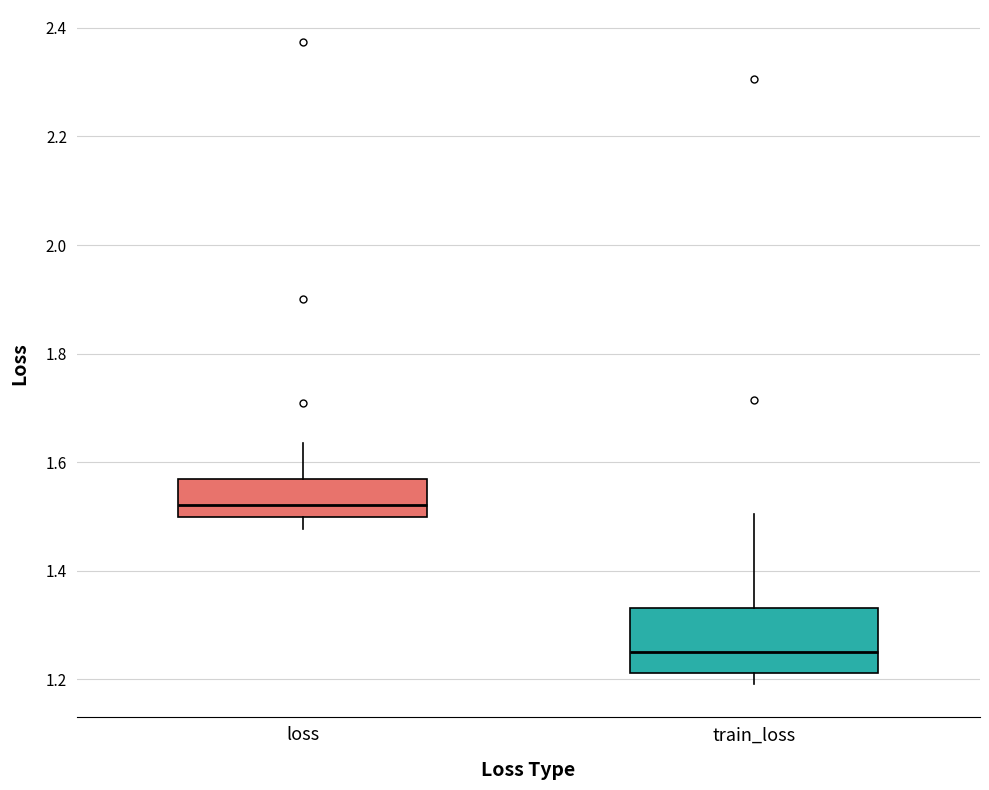

Where does the upper whisker of the box for train_loss end on the y-axis? The values are not printed on the chart, so give them approximately, as read against the axis.

1.50